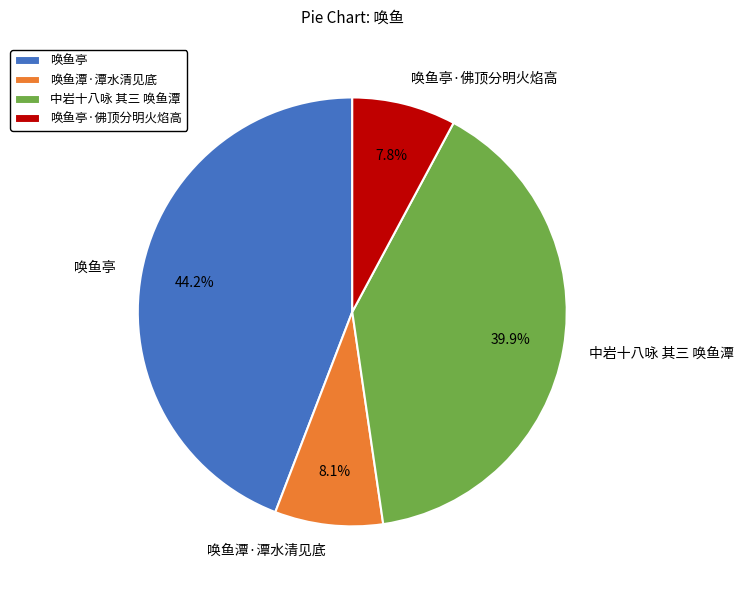

Approximately how many times larger is the value at 中岩十八咏 其三 唤鱼潭 compared to 唤鱼潭·潭水清见底?

4.9